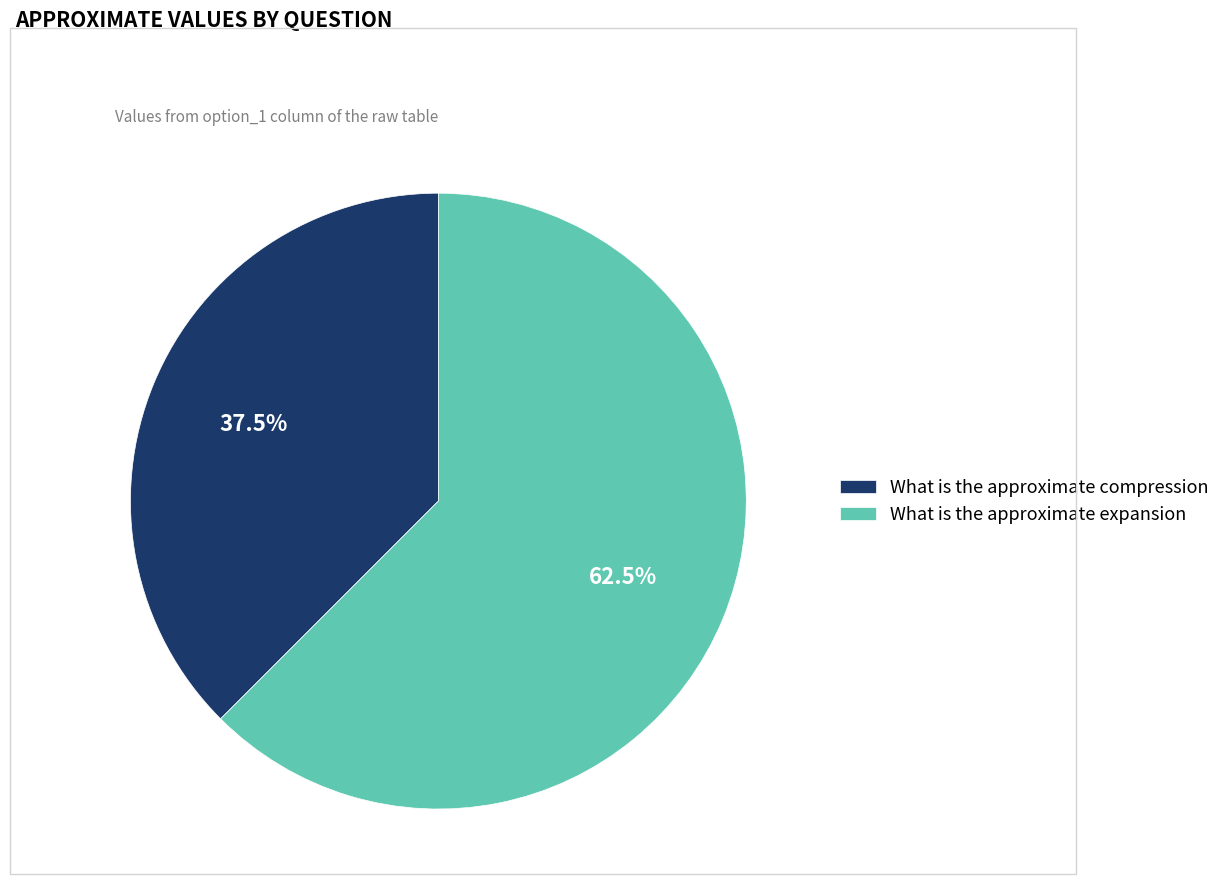

What is the majority slice?

What is the approximate expansion